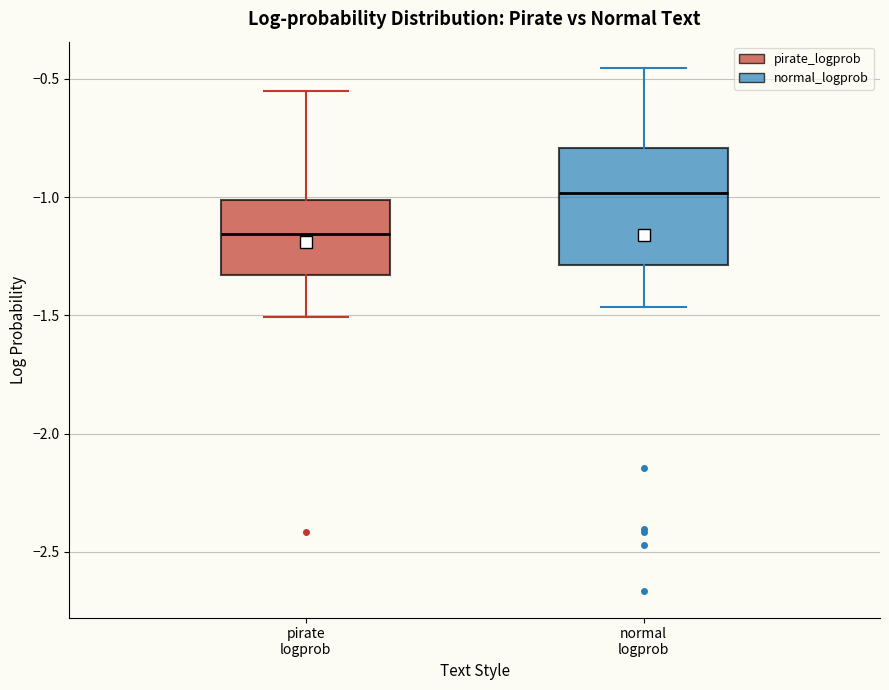

Reading left to right, transcribe this box plot: for each box, give where its median line is, the range the box spans, and where its two whiskers end, as read against the y-axis. The values are not printed on the chart, so give them approximately, as read against the axis.

pirate logprob: median -1.15, box -1.35 to -1.00, whiskers -1.50 to -0.55
normal logprob: median -1.00, box -1.30 to -0.80, whiskers -1.45 to -0.45